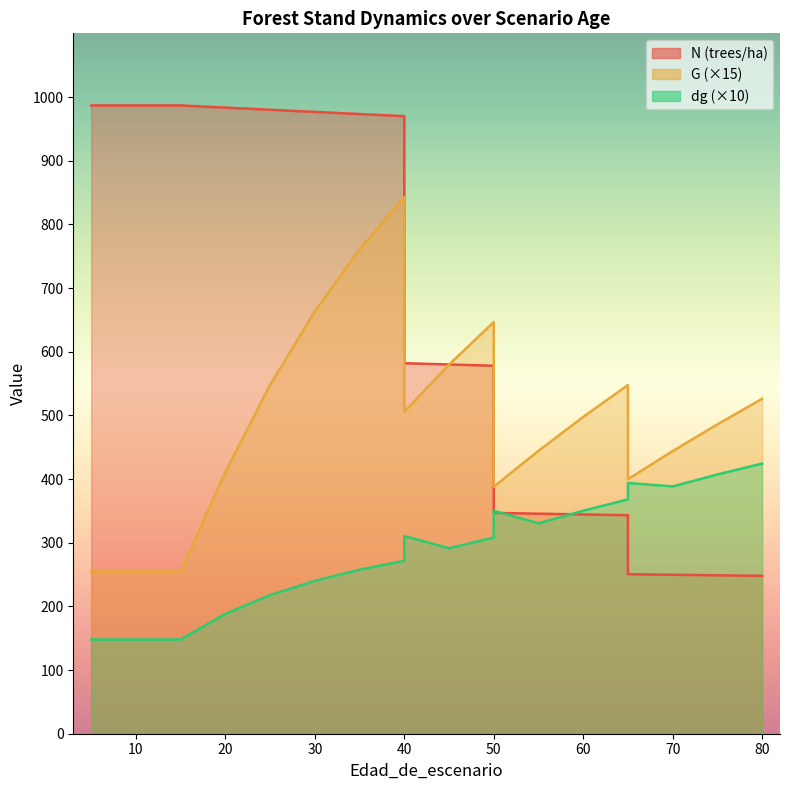

The dg series shows 501.1 at 50. True or false?

False